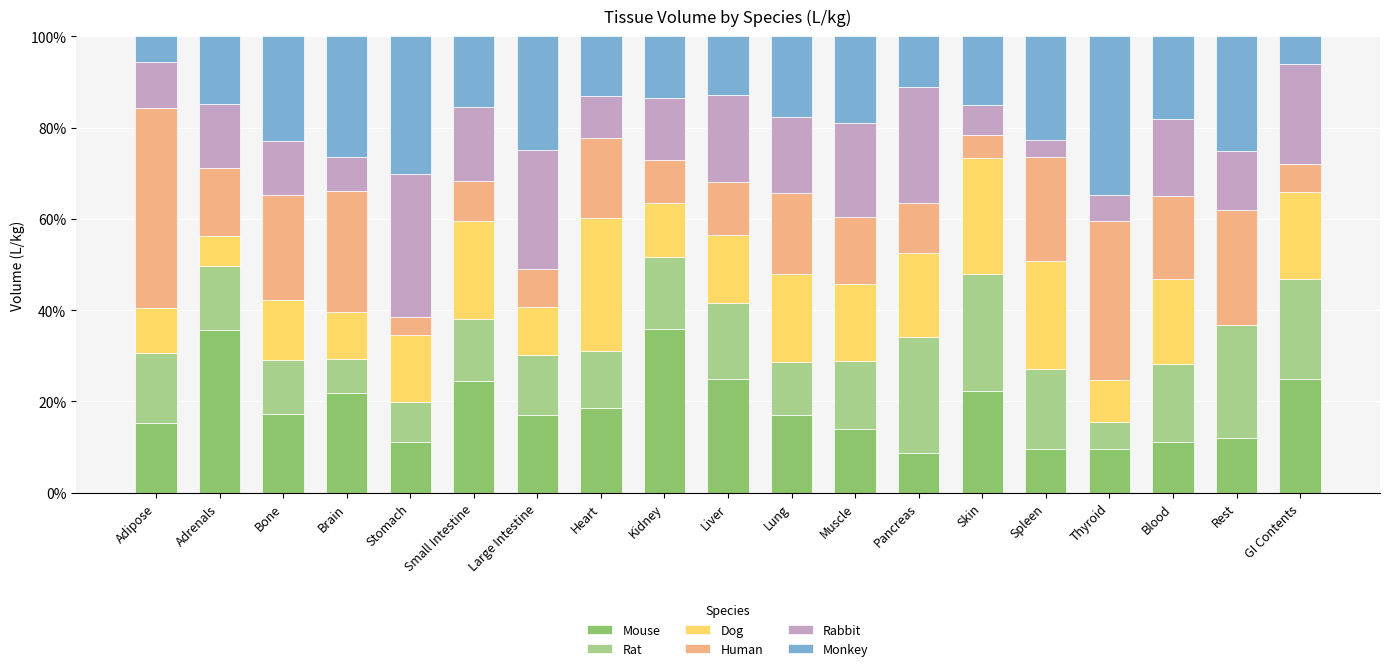

Does the chart contain stacked bars?

Yes